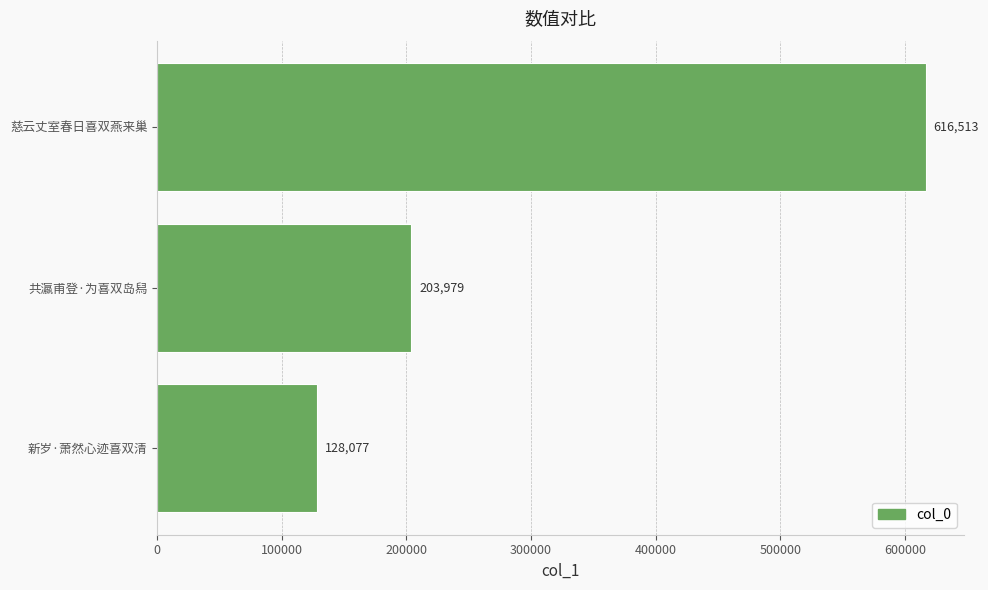

Is it true that the value at 新岁·萧然心迹喜双清 is 68724?

False